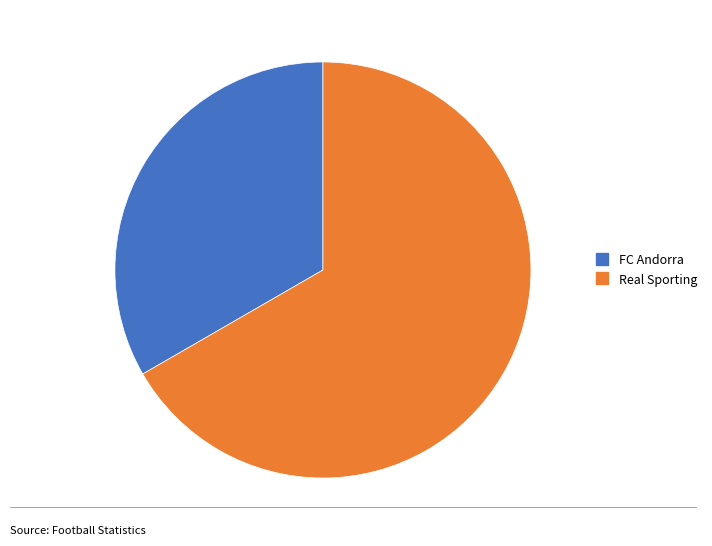

Is it true that FC Andorra is 33% of the pie?

True